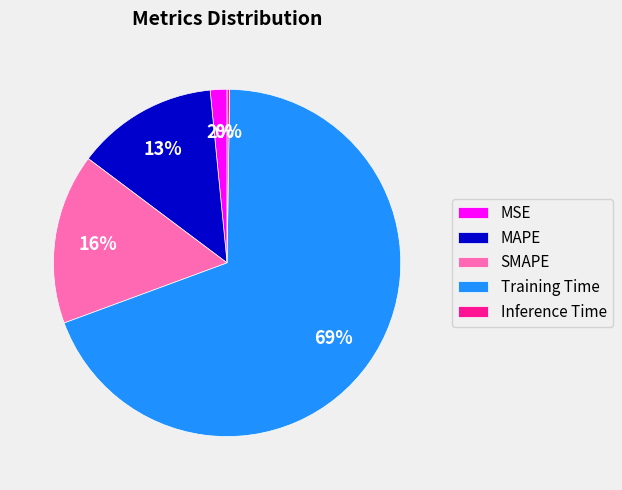

To the nearest percent, what is the combined percentage of SMAPE and Training Time?

85%